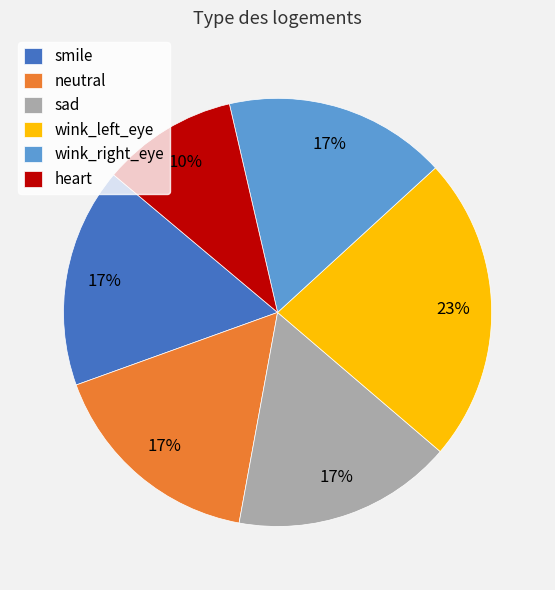

To the nearest percent, what is the combined percentage of heart and neutral?

27%